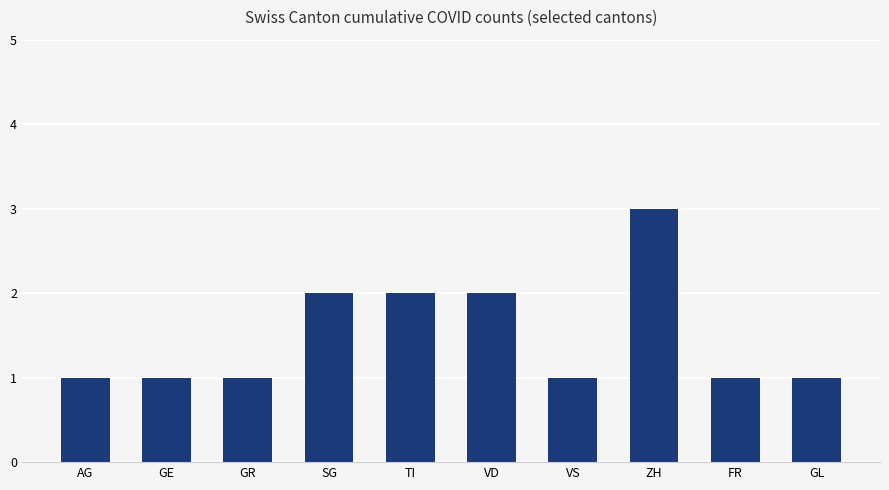

What is the label of the 4th bar from the left?

SG